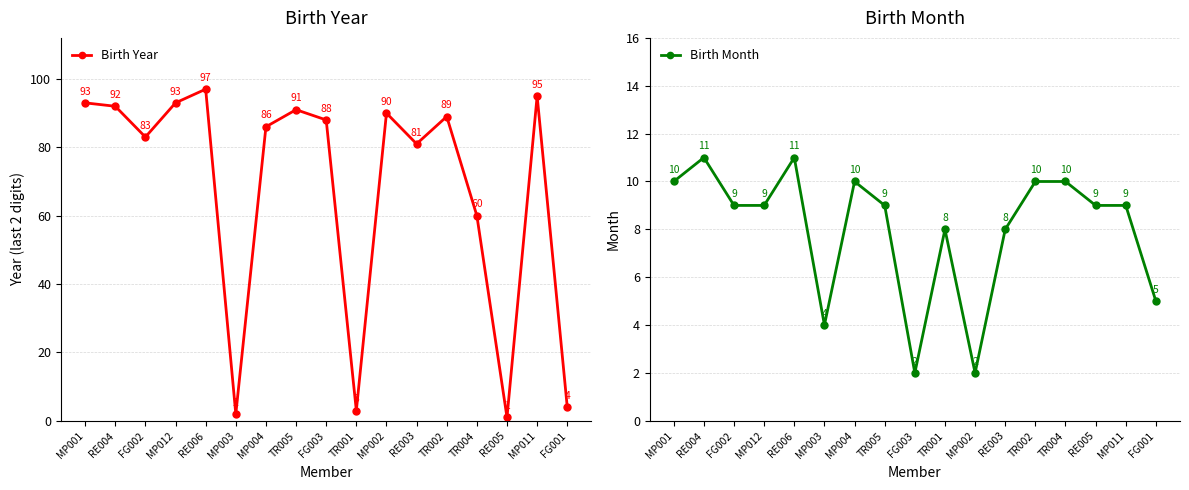

What is the difference between the Birth Year values at TR004 and RE003?

21